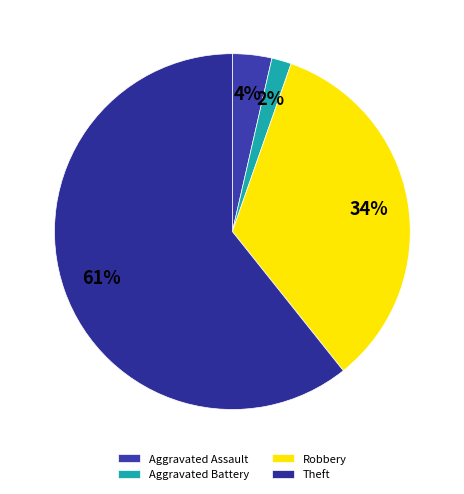

True or false: Theft accounts for 61% of the total.

True